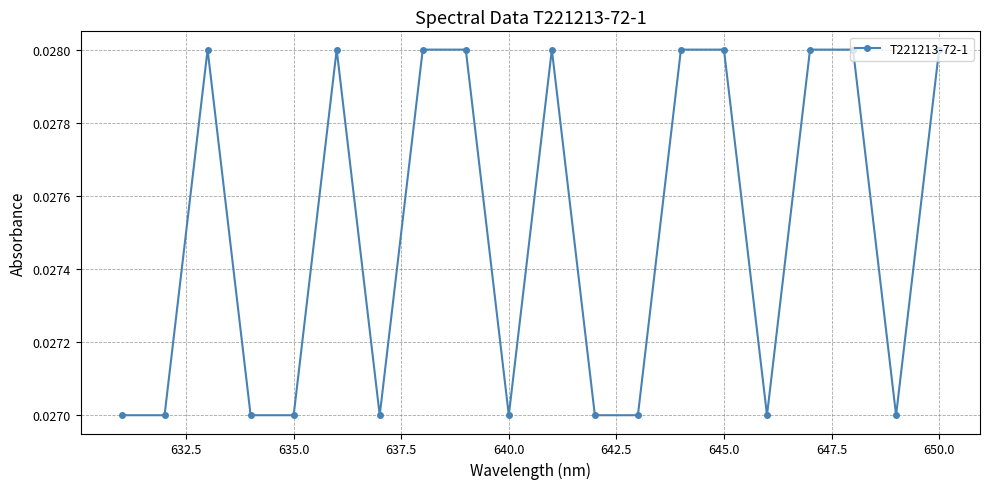

How many values are between 0 and 1?

20